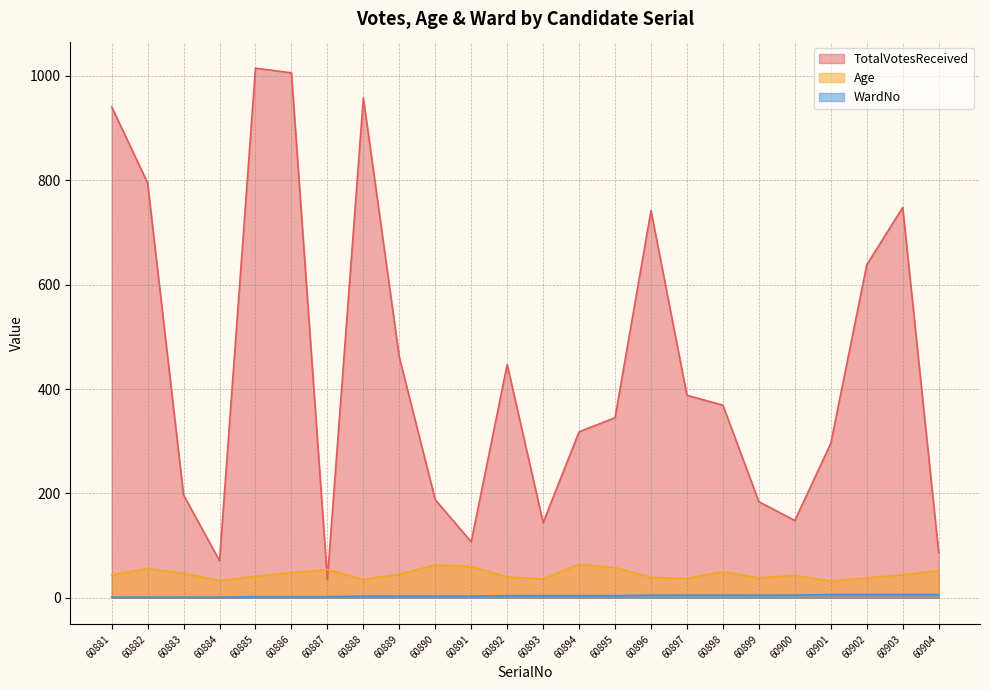

Is the value of TotalVotesReceived at 60891 greater than the value of WardNo at 60890?

Yes